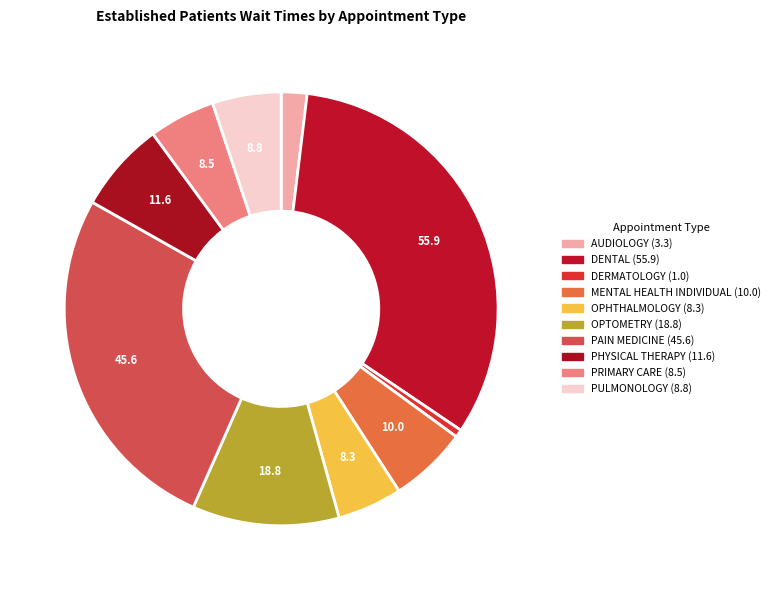

To the nearest percent, what is the difference between the largest and smallest slice percentages?

33%